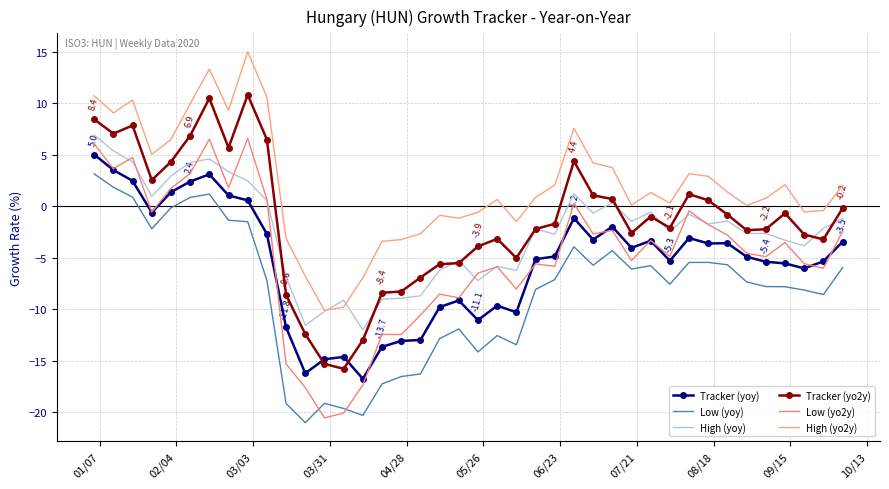

What is the average value of the High (yoy) series?

-2.5